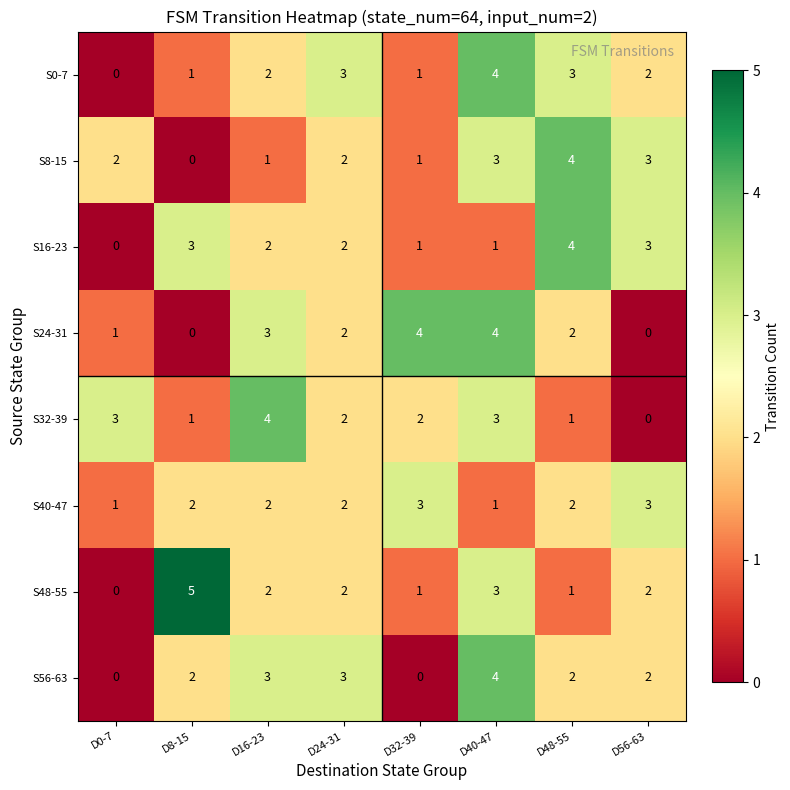

How many distinct data groups are displayed?

8